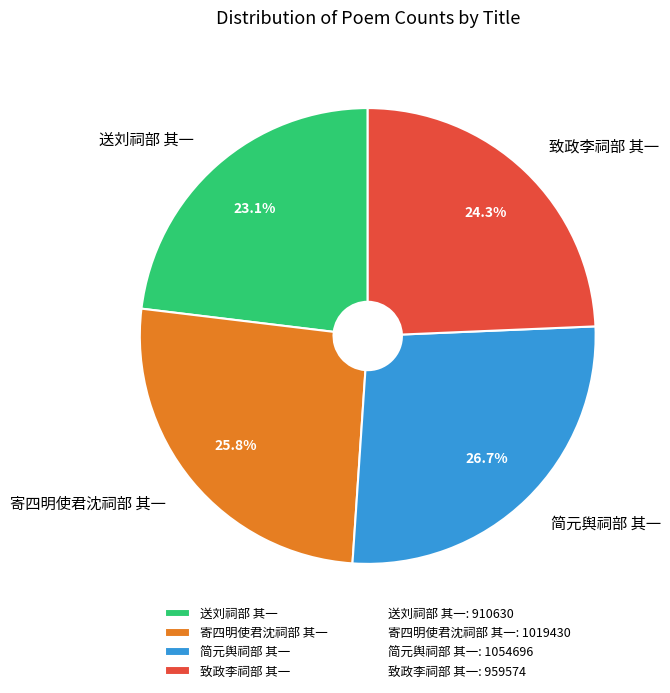

Do 致政李祠部 其一 and 送刘祠部 其一 together represent more than half of the pie?

No